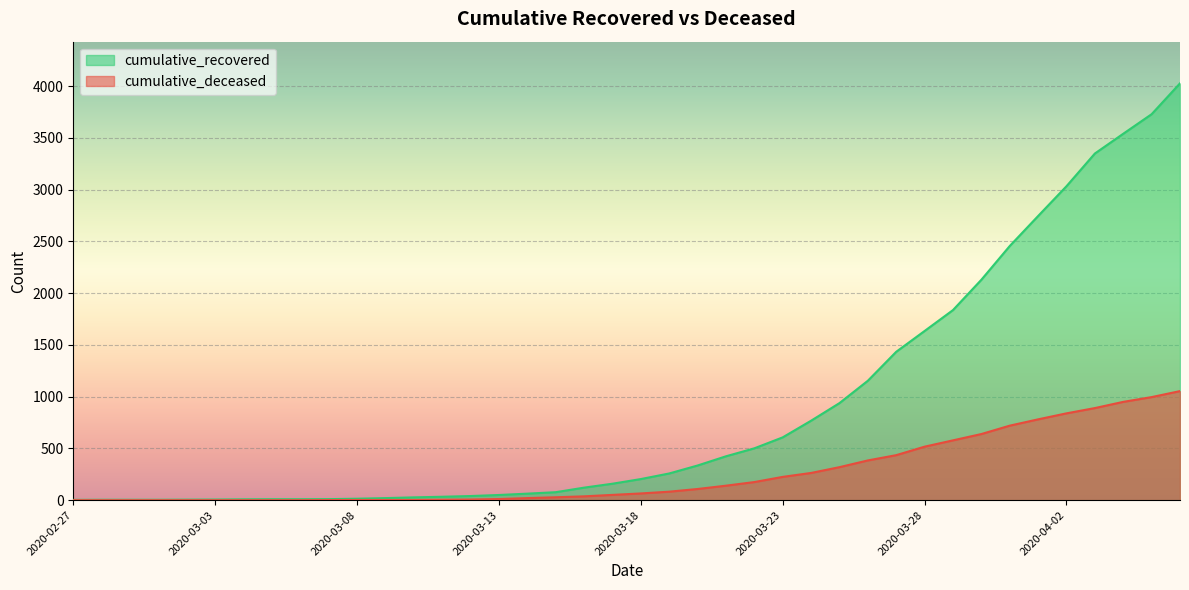

What is the sum of all cumulative_deceased values?

10324